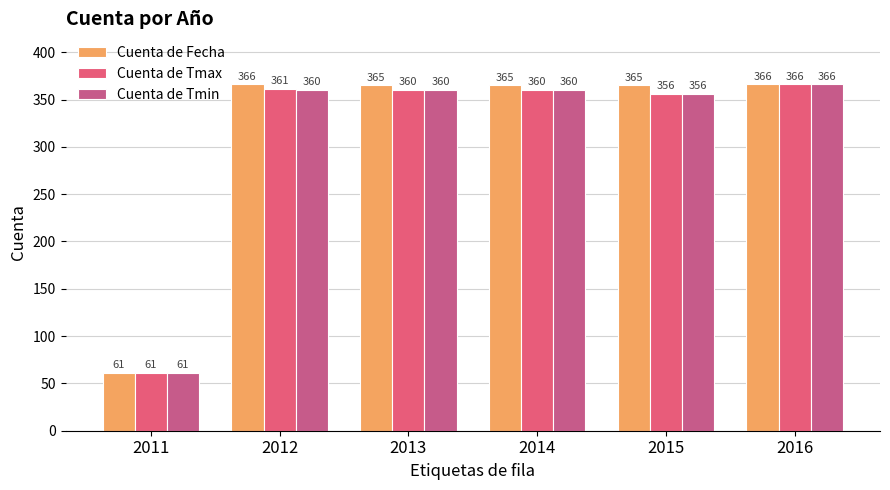

What is the value of the Cuenta de Tmin bar at the 6th from the left?

366